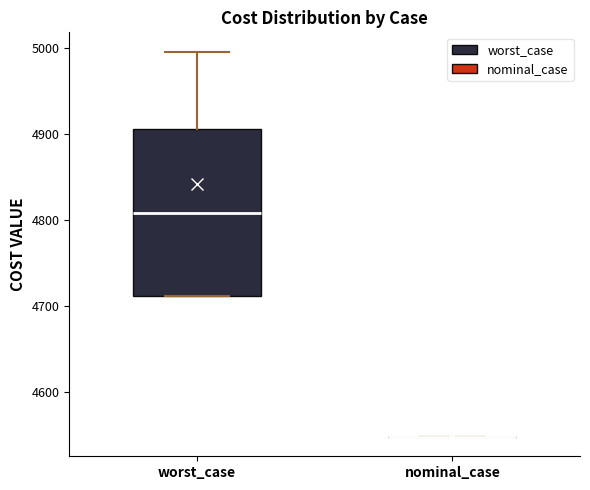

Where does the median line of the box for worst_case sit on the y-axis? The values are not printed on the chart, so give them approximately, as read against the axis.

4810